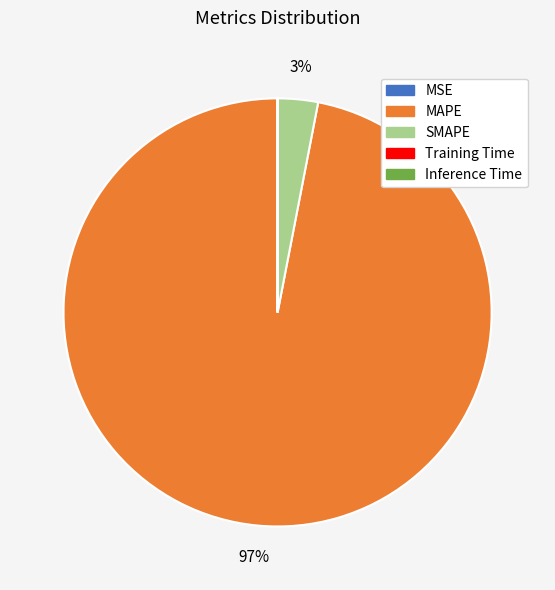

What is the largest slice in the pie chart?

MAPE